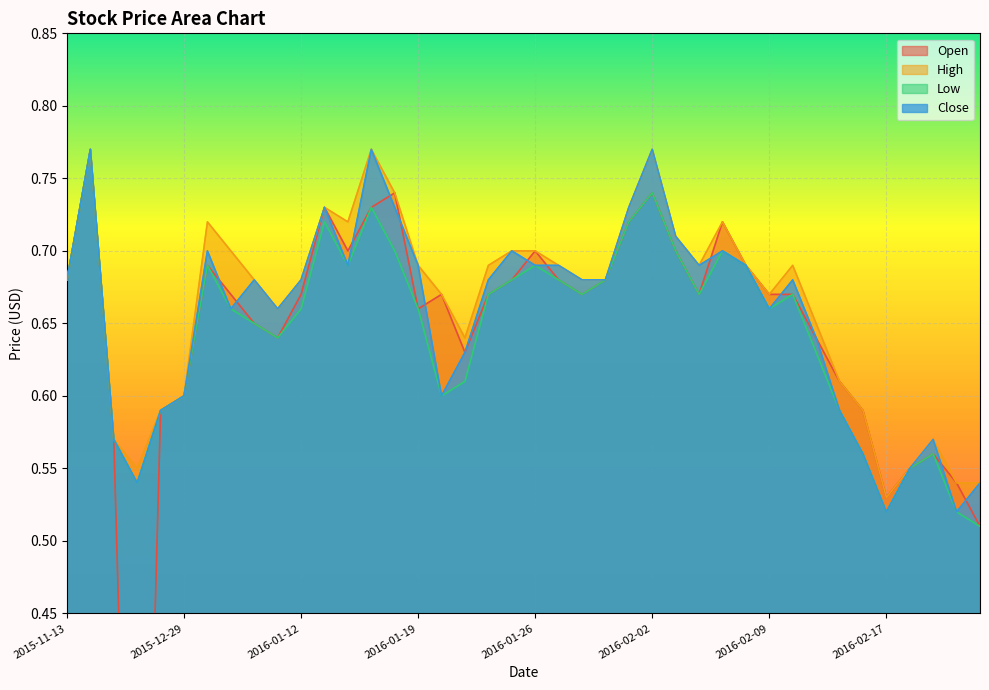

Rank the categories by Low value from highest to lowest.

2015-11-24, 2016-02-02, 2016-01-15, 2016-01-13, 2016-02-01, 2016-01-18, 2016-02-03, 2016-02-05, 2016-01-06, 2016-01-14, 2016-01-26, 2016-02-08, 2015-11-13, 2016-01-25, 2016-01-27, 2016-01-29, 2016-01-22, 2016-01-28, 2016-02-04, 2016-02-11, 2016-01-07, 2016-01-12, 2016-01-19, 2016-02-09, 2016-01-08, 2016-01-11, 2016-02-12, 2016-01-21, 2015-12-29, 2016-01-20, 2015-12-28, 2016-02-15, 2015-12-23, 2016-02-16, 2016-02-19, 2016-02-18, 2015-12-24, 2016-02-17, 2016-02-23, 2016-02-24